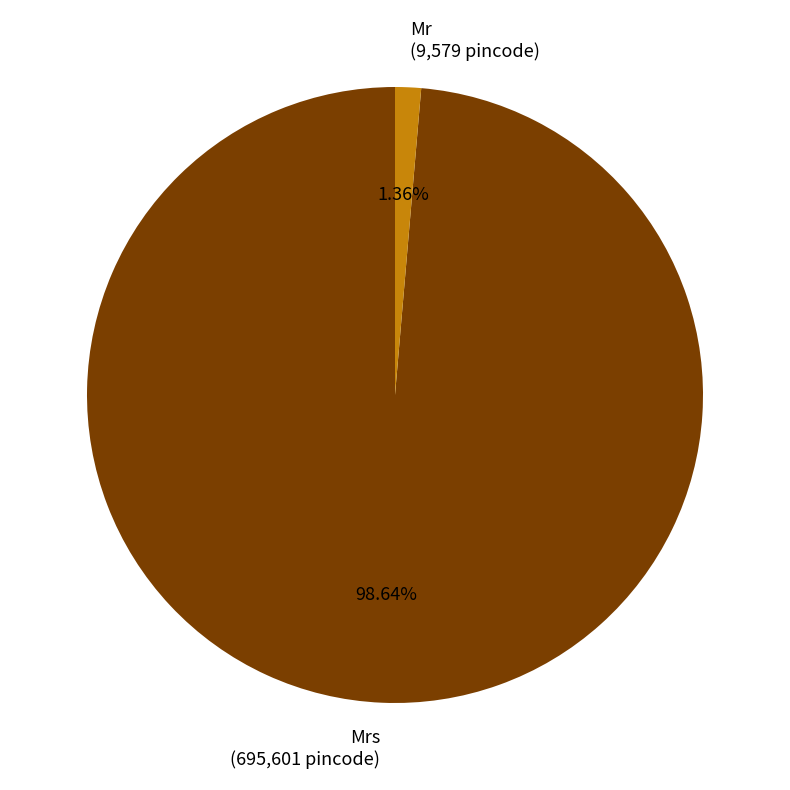

Is there any slice that represents more than half of the pie?

Yes